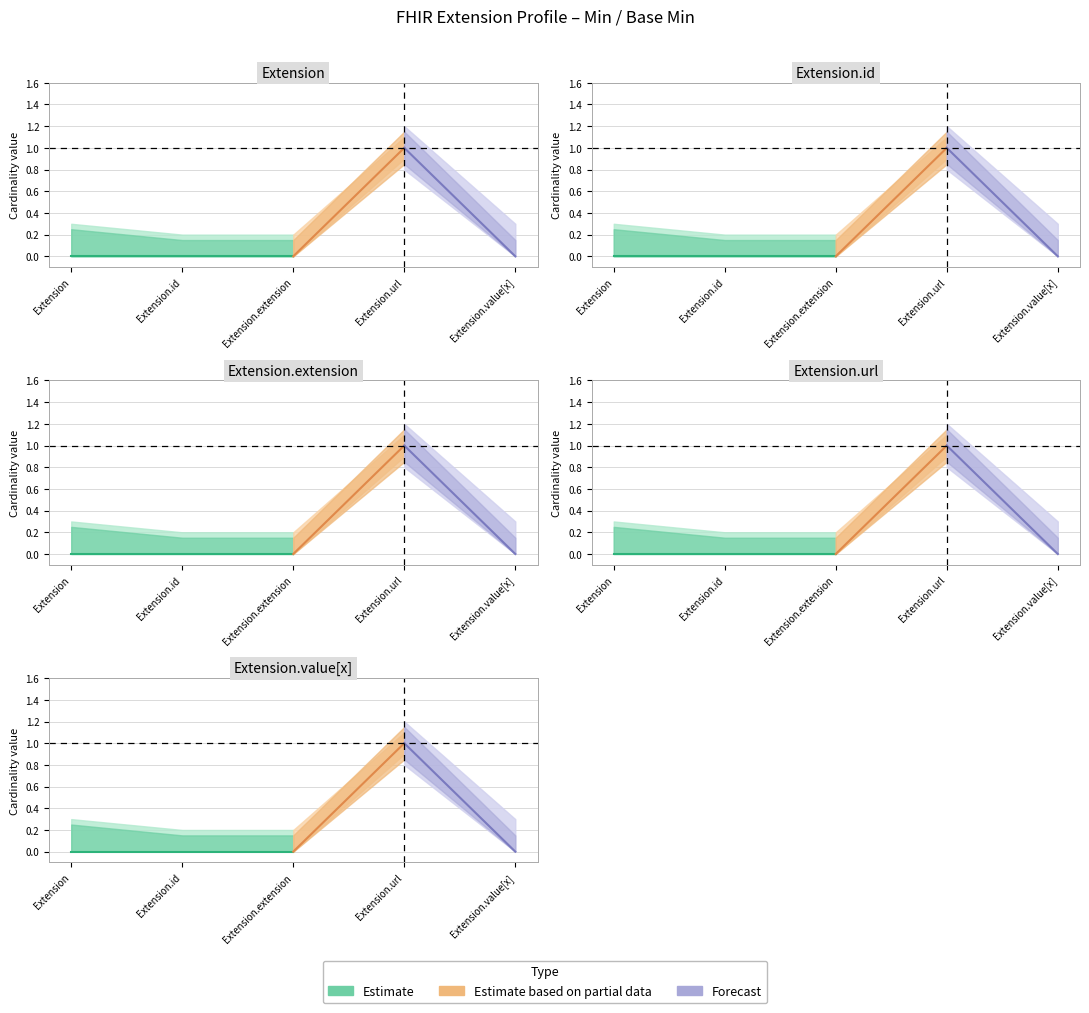

Reading right to left, list all the values displayed in this chart.

Min: 0	1	0	0	0
Base Min: 0	1	0	0	0